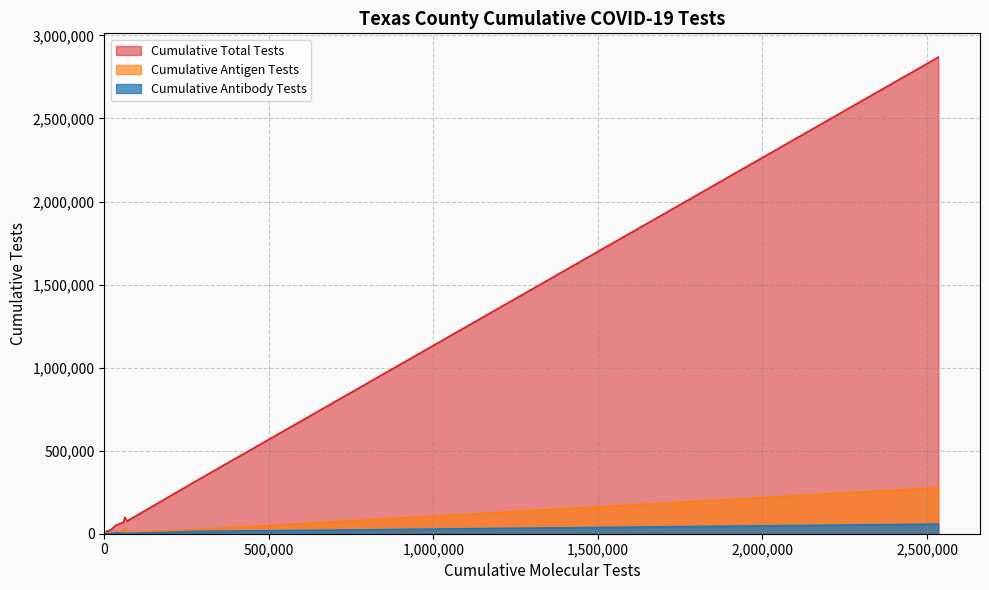

True or false: Cumulative Antibody Tests has more than 2 points higher than both neighbors.

True